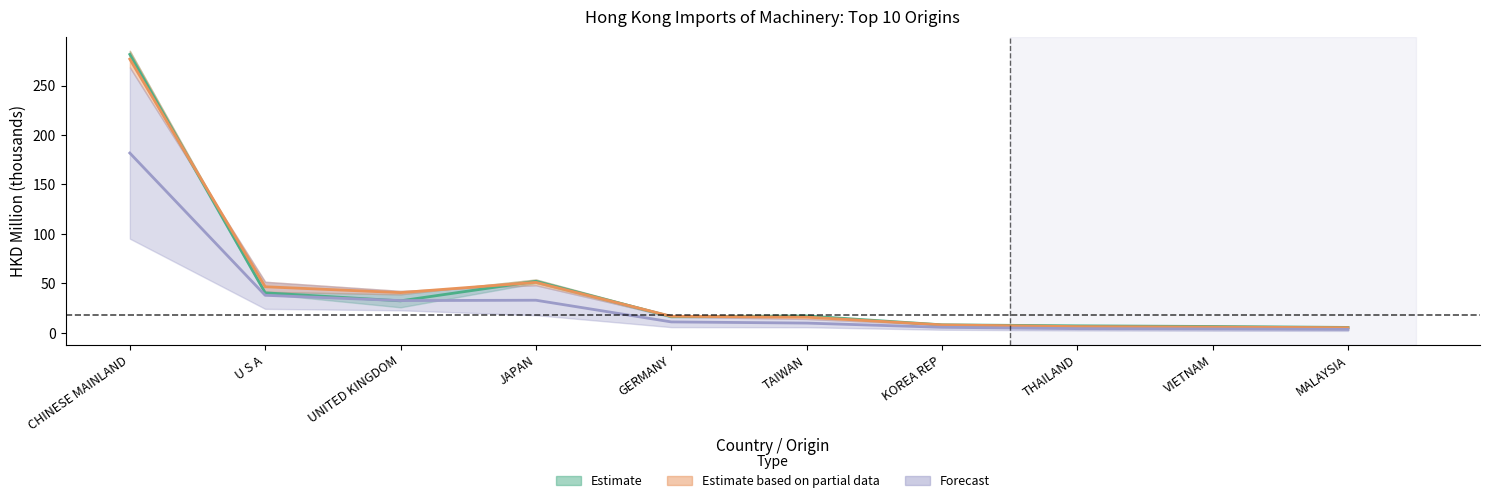

Which category has the lowest value across all series?

MALAYSIA